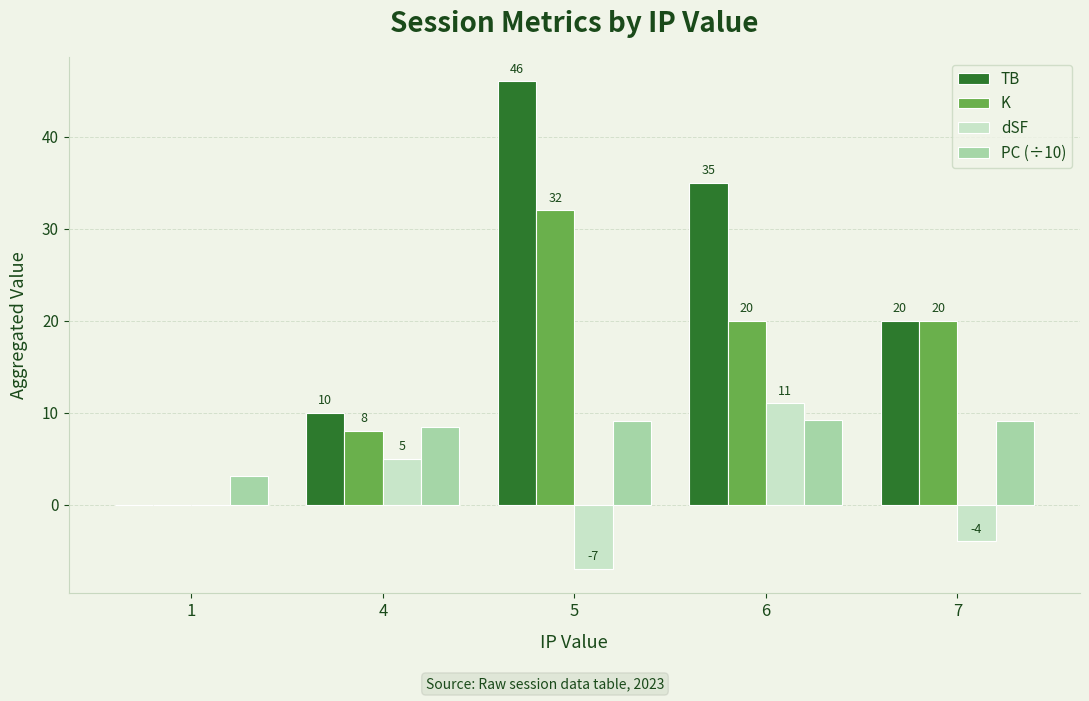

At which label is TB closest to 23?

7